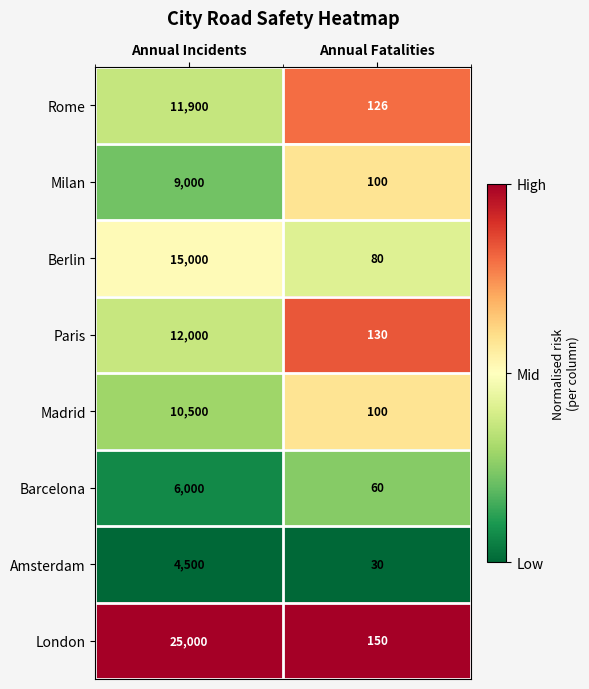

What is the sum of the Amsterdam values at Annual Fatalities and Annual Incidents?

4530